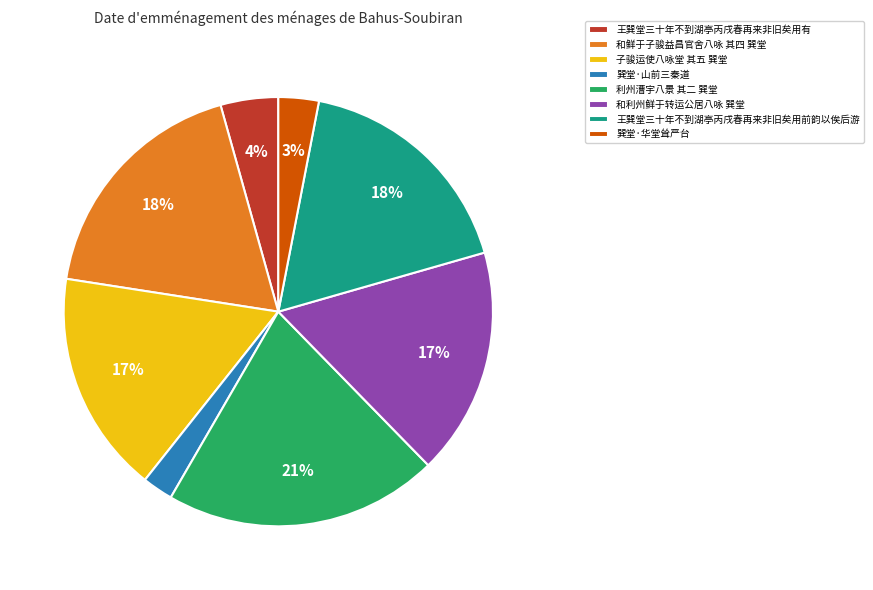

Combined, do 子骏运使八咏堂 其五 巽堂 and 王巽堂三十年不到湖亭丙戌春再来非旧矣用有 account for over 50%?

No